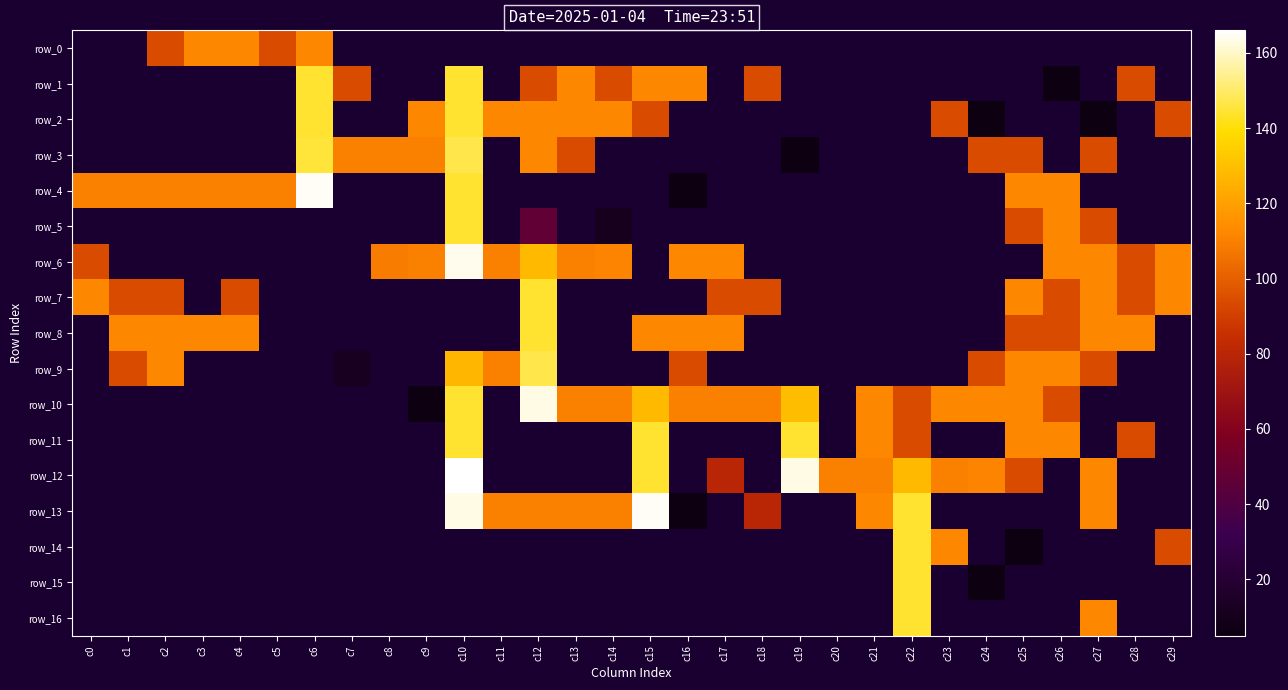

Reading left to right, what are all the values shown in this chart?

row_0: -1	-1	94	112	112	94	112	-1	-1	-1	-1	-1	-1	-1	-1	-1	-1	-1	-1	-1	-1	-1	-1	-1	-1	-1	-1	-1	-1	-1
row_1: -1	-1	-1	-1	-1	-1	144	94	-1	-1	144	-1	94	112	94	112	112	-1	94	-1	-1	-1	-1	-1	-1	-1	5	-1	94	-1
row_2: -1	-1	-1	-1	-1	-1	144	-1	-1	112	144	112	112	112	112	94	-1	-1	-1	-1	-1	-1	-1	94	5	-1	-1	5	-1	94
row_3: -1	-1	-1	-1	-1	-1	145	110	110	110	147	-1	112	94	-1	-1	-1	-1	-1	5	-1	-1	-1	-1	94	94	-1	94	-1	-1
row_4: 110	110	110	110	110	110	165	-1	-1	-1	144	-1	-1	-1	-1	-1	5	-1	-1	-1	-1	-1	-1	-1	-1	112	112	-1	-1	-1
row_5: -1	-1	-1	-1	-1	-1	-1	-1	-1	-1	144	-1	47	-1	11	-1	-1	-1	-1	-1	-1	-1	-1	-1	-1	94	112	94	-1	-1
row_6: 94	-1	-1	-1	-1	-1	-1	-1	109	110	164	110	128	110	111	-1	112	112	-1	-1	-1	-1	-1	-1	-1	-1	112	112	94	112
row_7: 112	94	94	-1	94	-1	-1	-1	-1	-1	-1	-1	144	-1	-1	-1	-1	94	94	-1	-1	-1	-1	-1	-1	112	94	112	94	112
row_8: -1	112	112	112	112	-1	-1	-1	-1	-1	-1	-1	144	-1	-1	112	112	112	-1	-1	-1	-1	-1	-1	-1	94	94	112	112	-1
row_9: -1	94	112	-1	-1	-1	-1	12	-1	-1	127	110	147	-1	-1	-1	94	-1	-1	-1	-1	-1	-1	-1	94	112	112	94	-1	-1
row_10: -1	-1	-1	-1	-1	-1	-1	-1	-1	5	144	-1	163	110	110	128	110	110	110	129	-1	112	94	112	112	112	94	-1	-1	-1
row_11: -1	-1	-1	-1	-1	-1	-1	-1	-1	-1	144	-1	-1	-1	-1	144	-1	-1	-1	144	-1	112	94	-1	-1	112	112	-1	94	-1
row_12: -1	-1	-1	-1	-1	-1	-1	-1	-1	-1	166	-1	-1	-1	-1	144	-1	80	-1	163	110	110	128	110	111	94	-1	112	-1	-1
row_13: -1	-1	-1	-1	-1	-1	-1	-1	-1	-1	163	110	110	110	110	165	5	-1	80	-1	-1	112	144	-1	-1	-1	-1	112	-1	-1
row_14: -1	-1	-1	-1	-1	-1	-1	-1	-1	-1	-1	-1	-1	-1	-1	-1	-1	-1	-1	-1	-1	-1	144	112	-1	5	-1	-1	-1	94
row_15: -1	-1	-1	-1	-1	-1	-1	-1	-1	-1	-1	-1	-1	-1	-1	-1	-1	-1	-1	-1	-1	-1	144	-1	5	-1	-1	-1	-1	-1
row_16: -1	-1	-1	-1	-1	-1	-1	-1	-1	-1	-1	-1	-1	-1	-1	-1	-1	-1	-1	-1	-1	-1	144	-1	-1	-1	-1	112	-1	-1